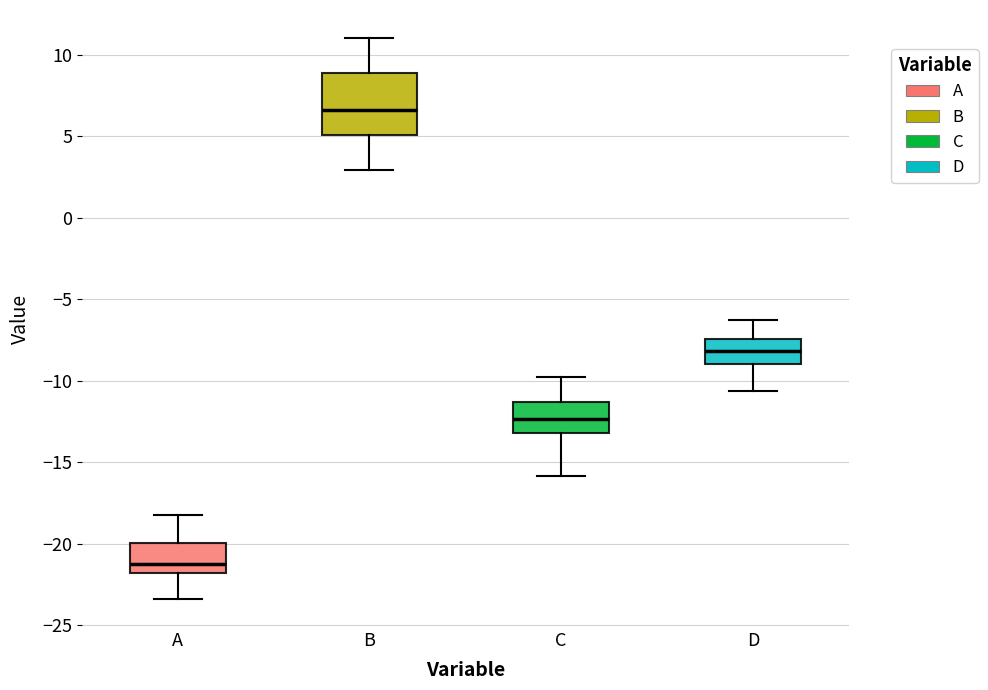

Which box is the tallest, from its lower edge to its upper edge?

B